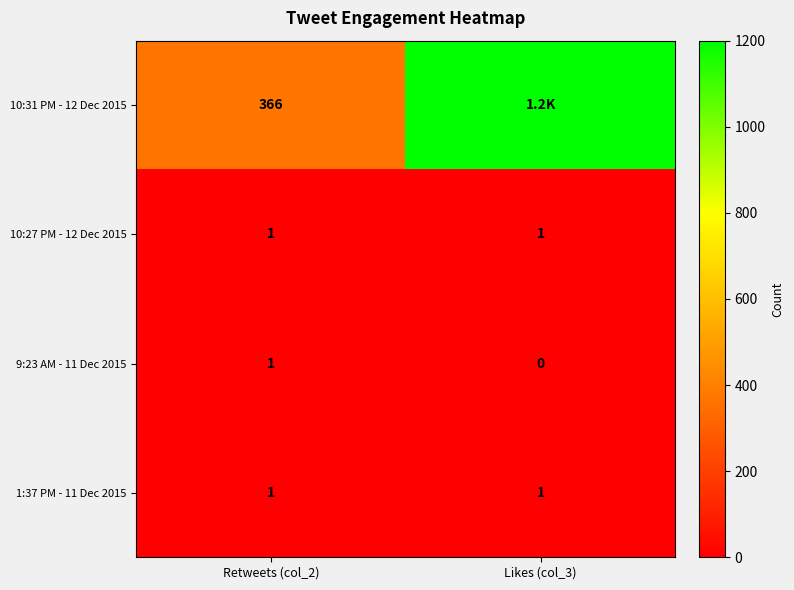

Rank the categories by 9:23 AM - 11 Dec 2015 value from lowest to highest.

Likes (col_3), Retweets (col_2)